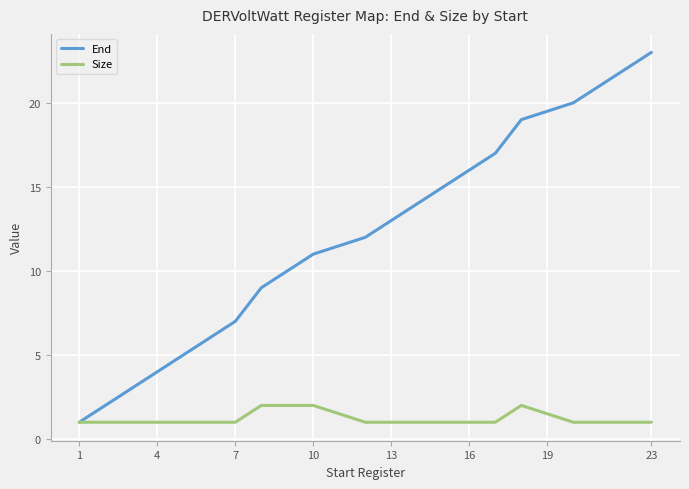

Which series has the largest range (max minus min)?

End